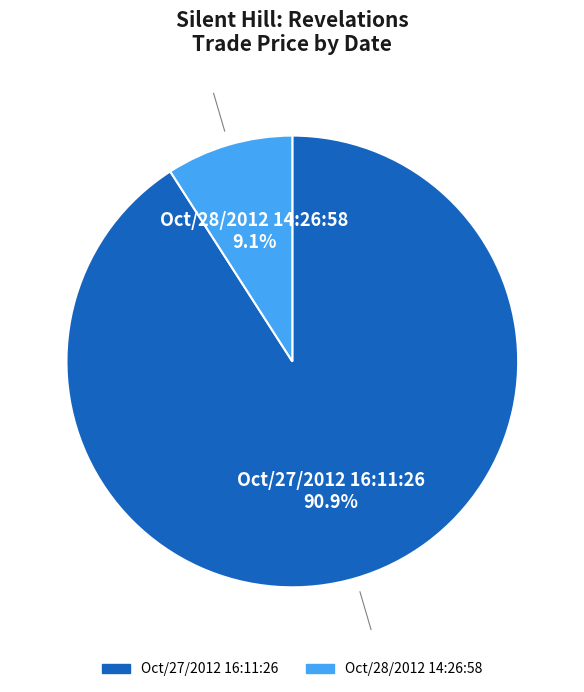

To the nearest percent, what portion does Oct/28/2012 14:26:58 represent?

9%